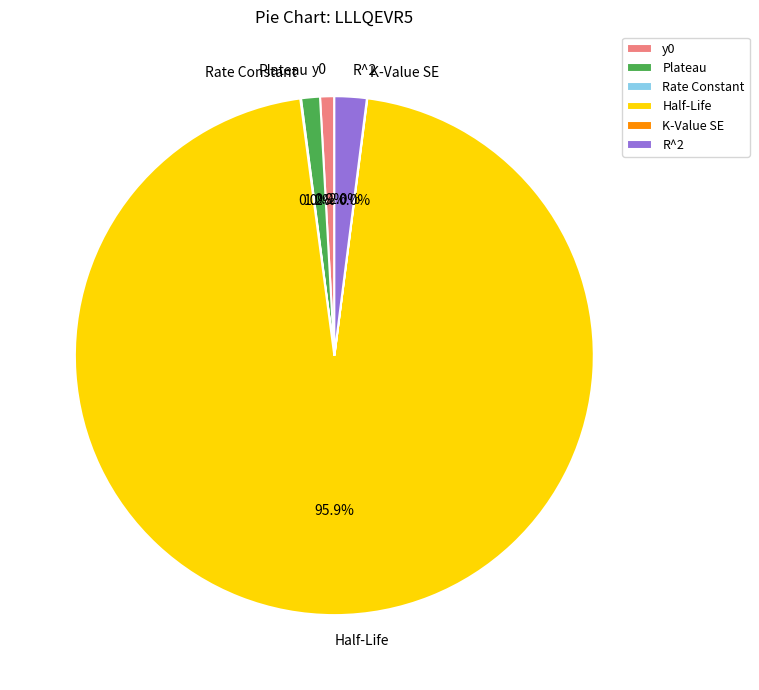

Does Plateau account for over 50% of the chart?

No